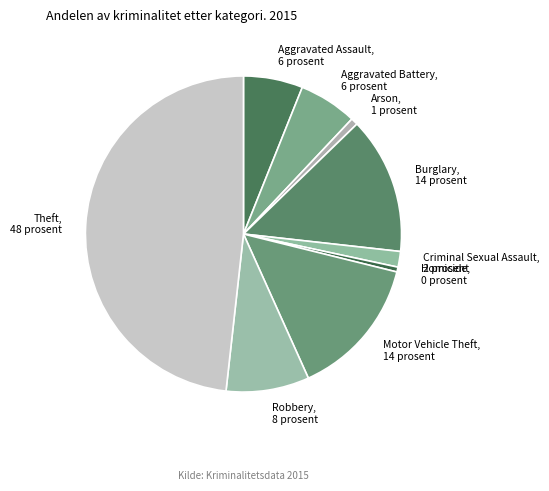

True or false: Motor Vehicle Theft accounts for 28% of the total.

False